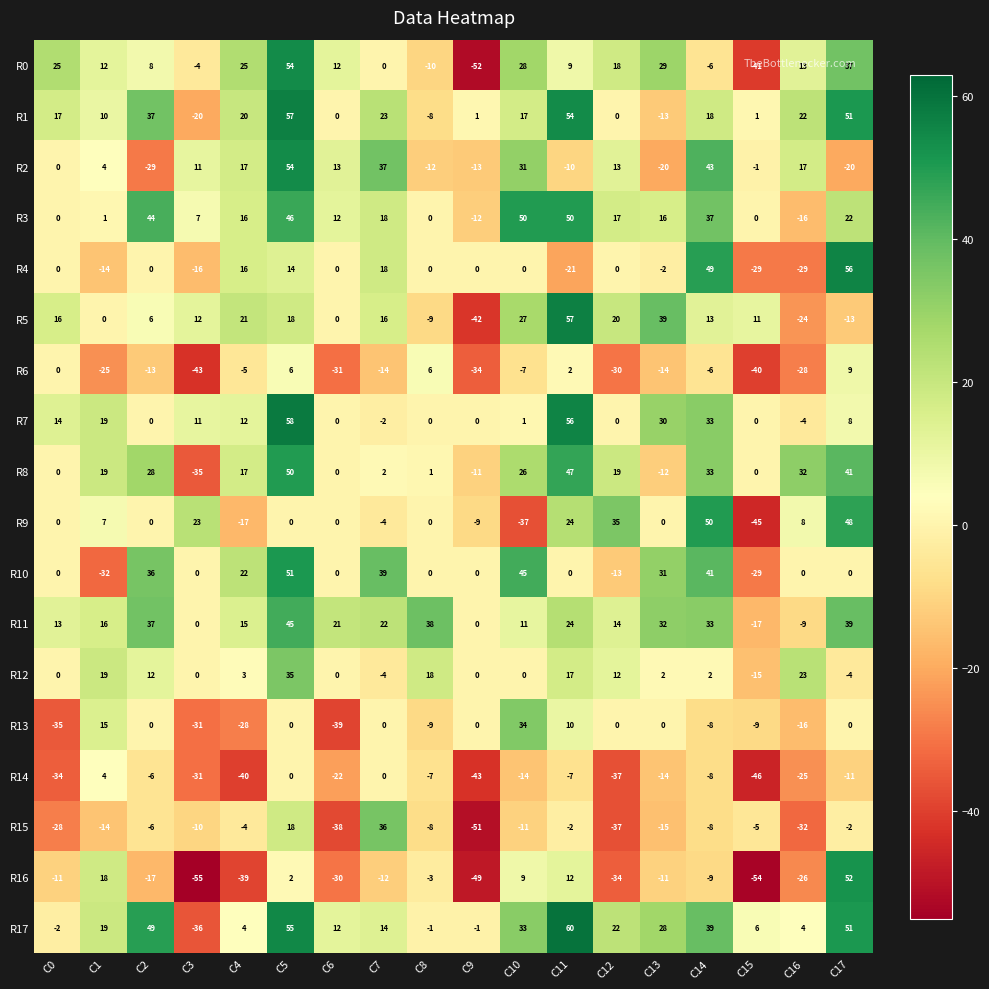

Which series has the largest range (max minus min)?

R16